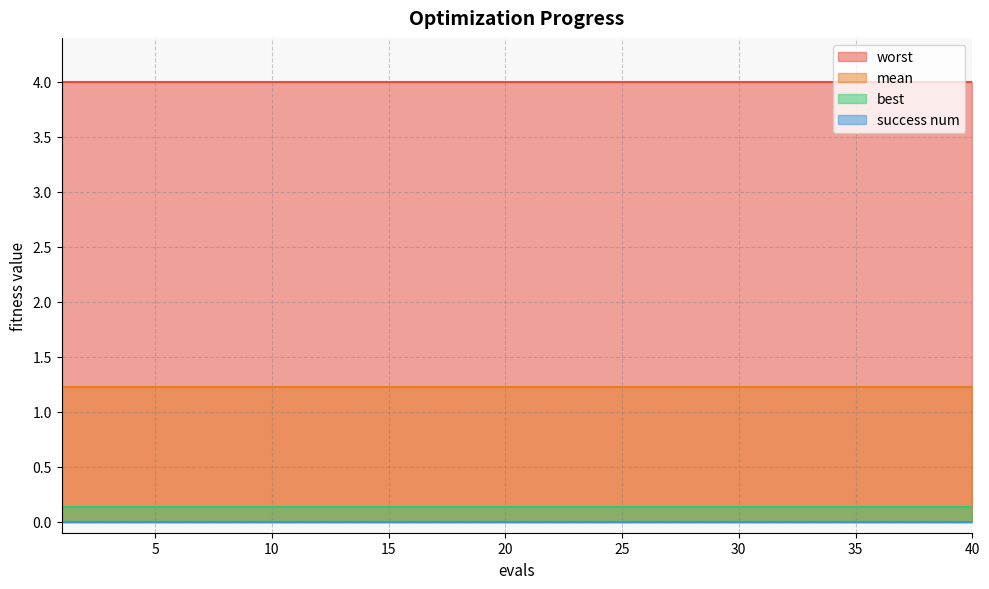

Which series has the largest total across all categories?

worst